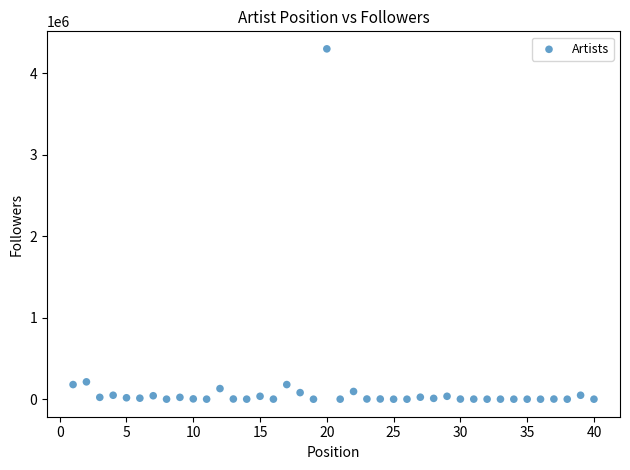

What is the range of Y values (max minus min)?

4299998